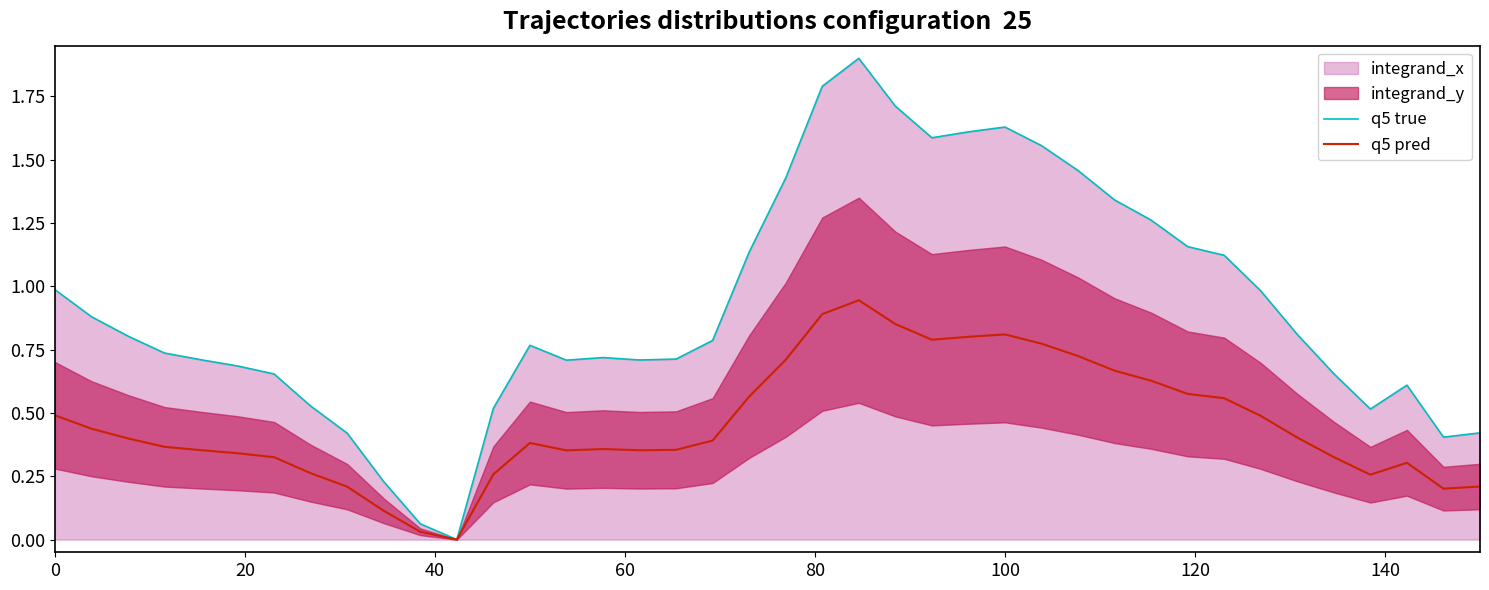

What is the difference between the maximum and minimum values in the q5 true series?

1.9